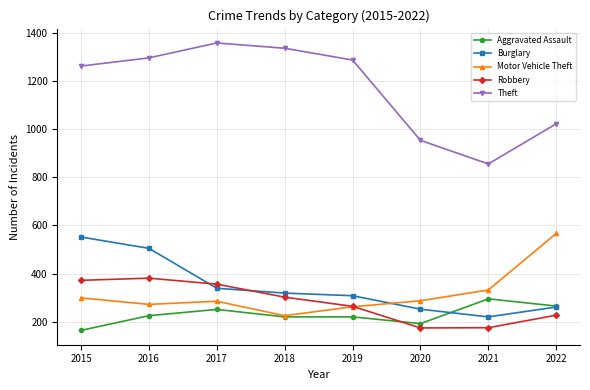

What are all the series names shown in the legend?

Aggravated Assault, Burglary, Motor Vehicle Theft, Robbery, Theft